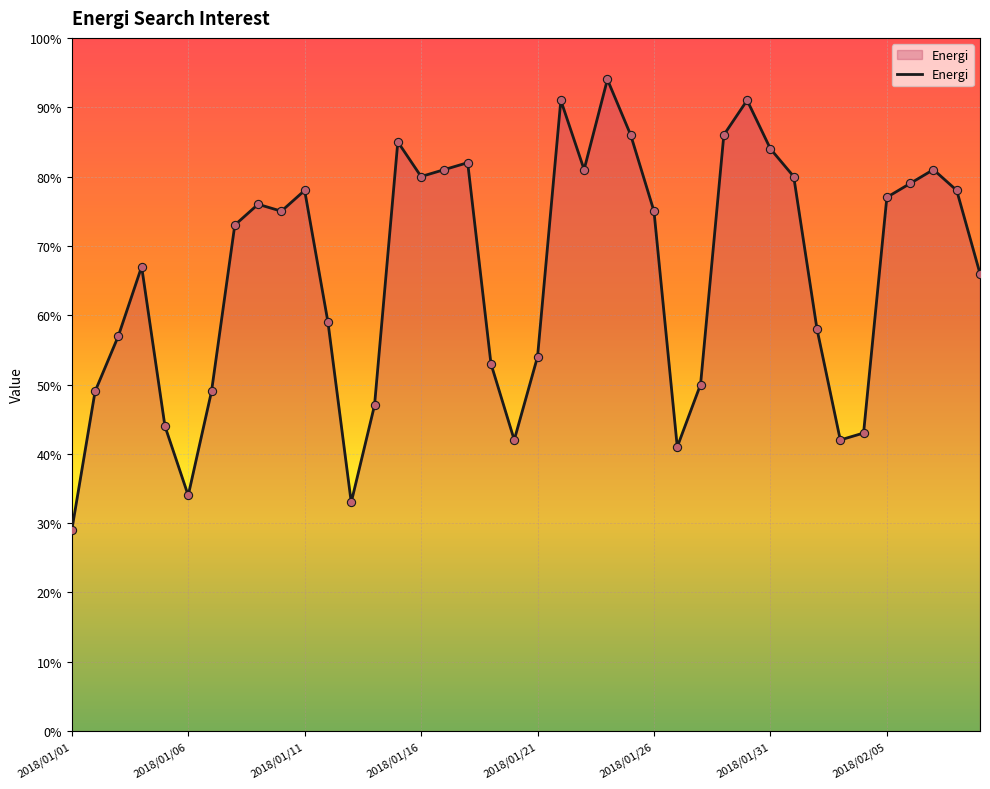

What is the greatest value displayed?

94